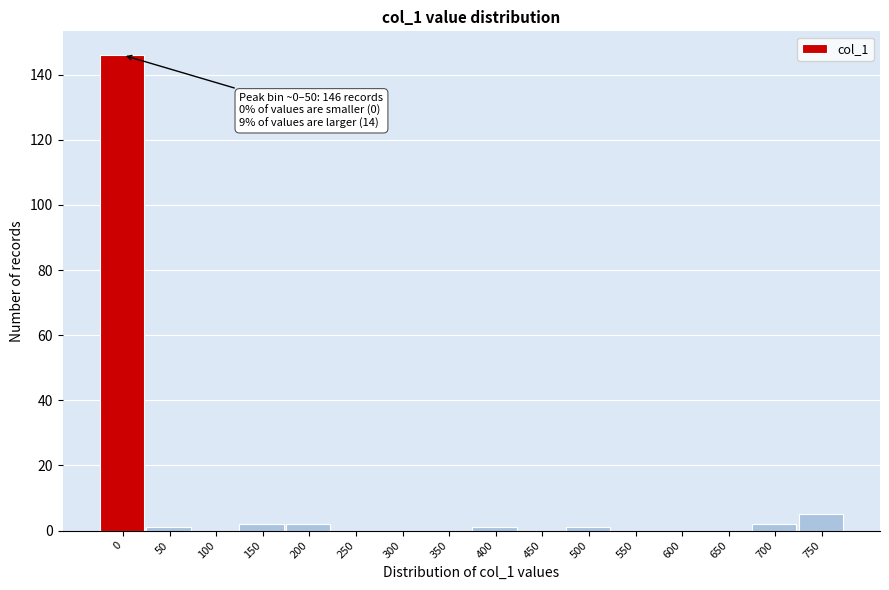

Reading left to right, list all the values displayed in this chart.

0=146	50=1	100=0	150=2	200=2	250=0	300=0	350=0	400=1	450=0	500=1	550=0	600=0	650=0	700=2	750=5